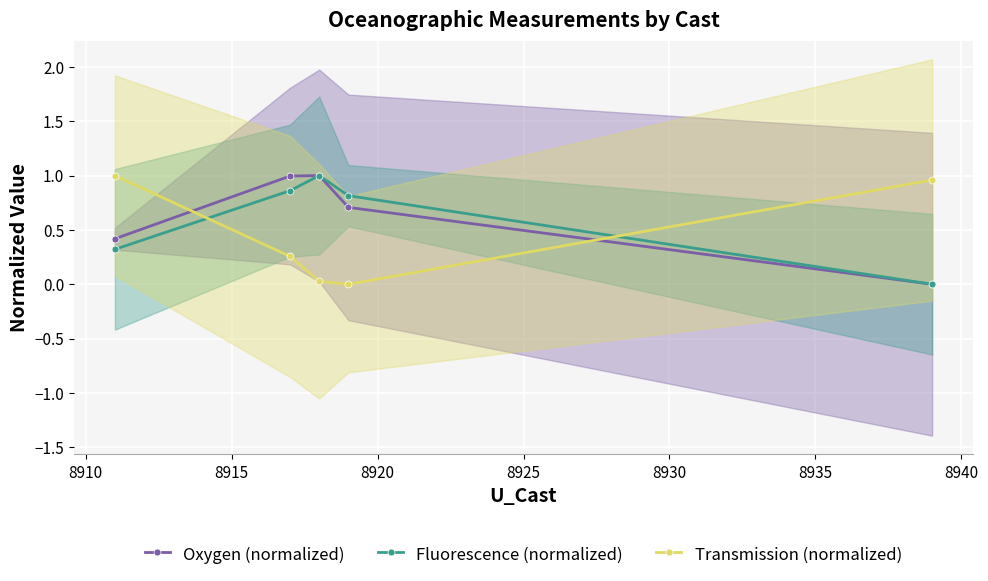

Reading left to right, transcribe all the data shown in this chart.

Oxygen (normalized): 0.4	1.0	1.0	0.7	0.0
Fluorescence (normalized): 0.3	0.9	1.0	0.8	0.0
Transmission (normalized): 1.0	0.3	0.0	0.0	1.0